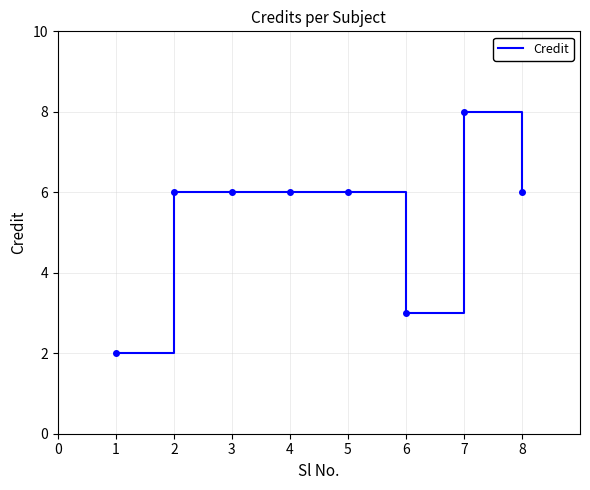

Does the chart have visible grid lines?

Yes